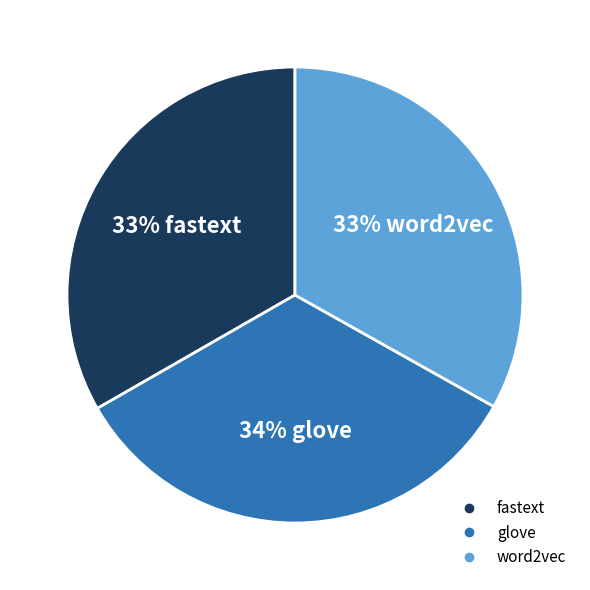

To the nearest percent, what is the average slice percentage?

33%